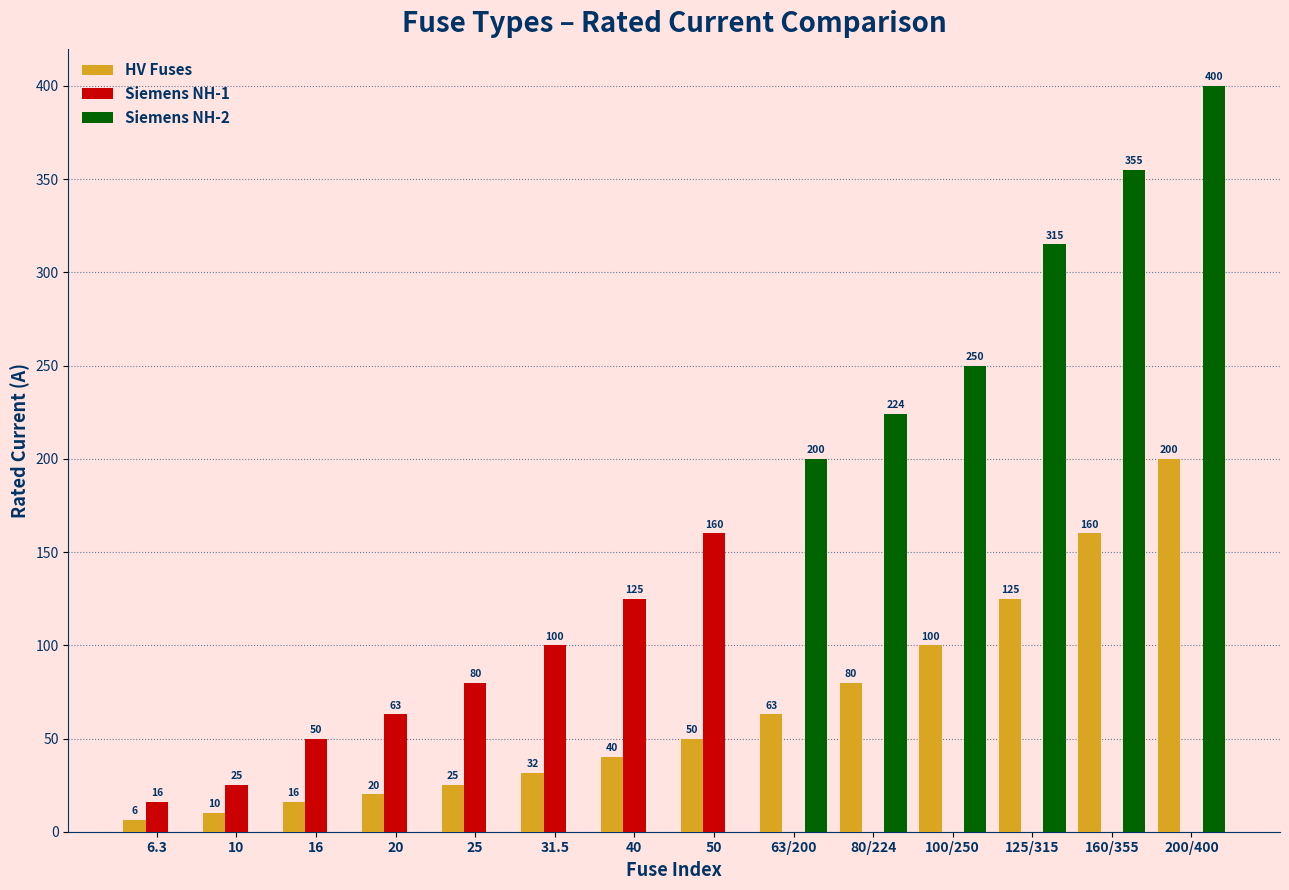

Between 20 and 63/200, which series saw the biggest shift?

Siemens NH-2